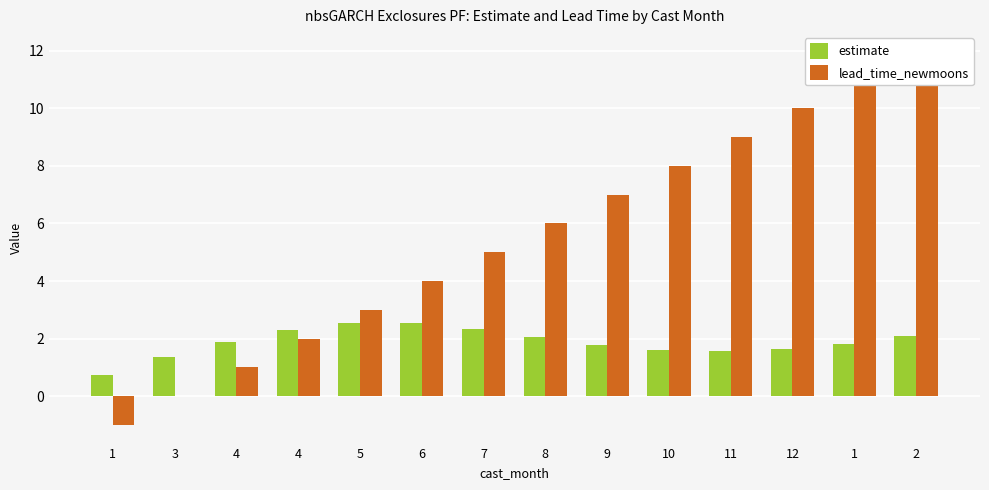

Which series has the largest total across all categories?

lead_time_newmoons